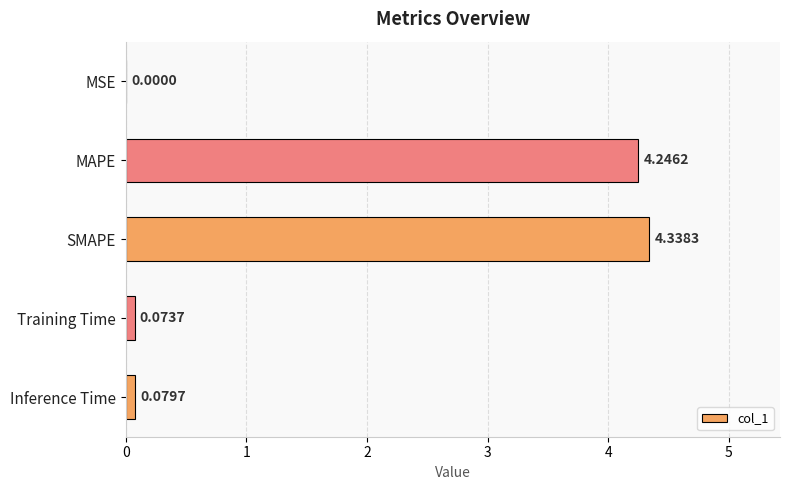

Where is the data nearest to the value 2?

Inference Time